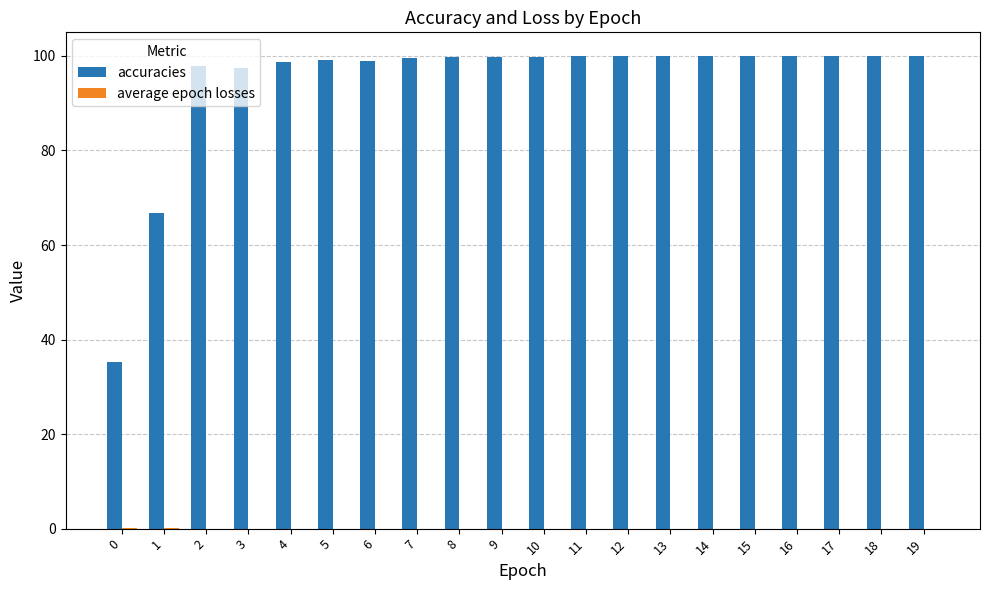

Which series has the largest total across all categories?

accuracies